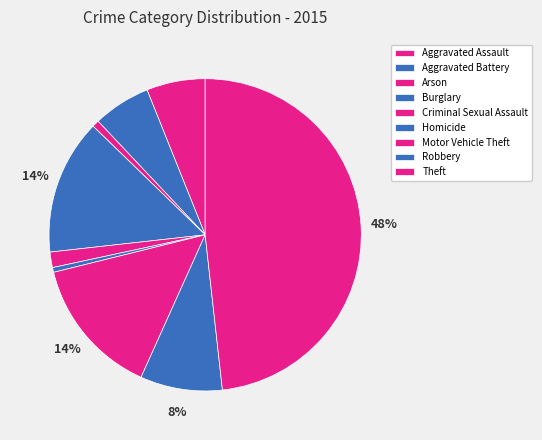

Does any single category account for the majority?

No